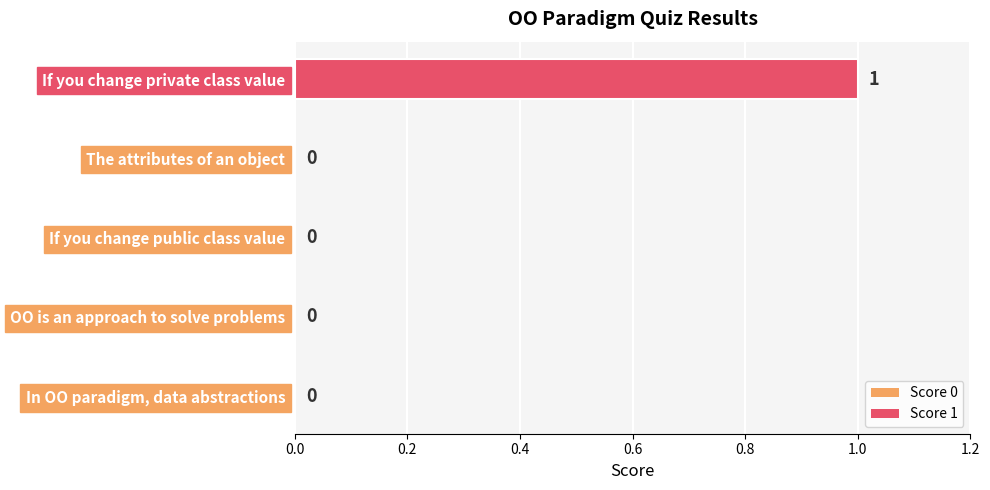

What is the change in value from The attributes of an object to If you change private class value?

+1